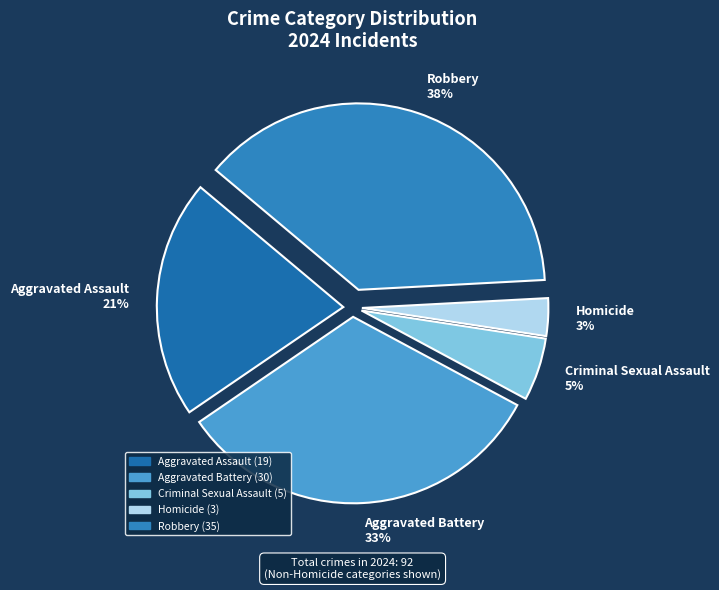

Does any single category account for the majority?

No